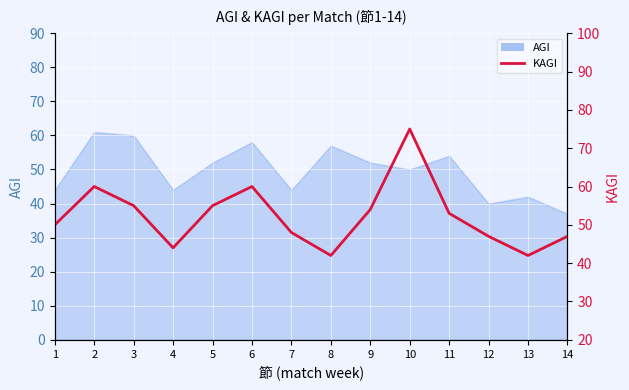

Where does the data first go above 53?

2